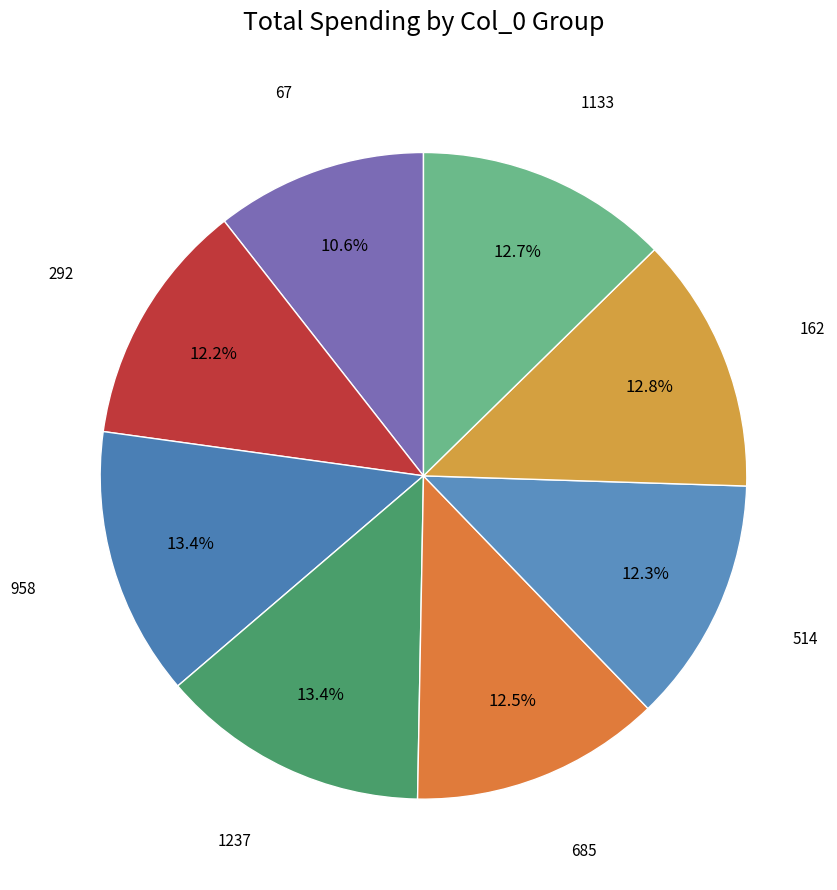

Which slice is the largest?

958